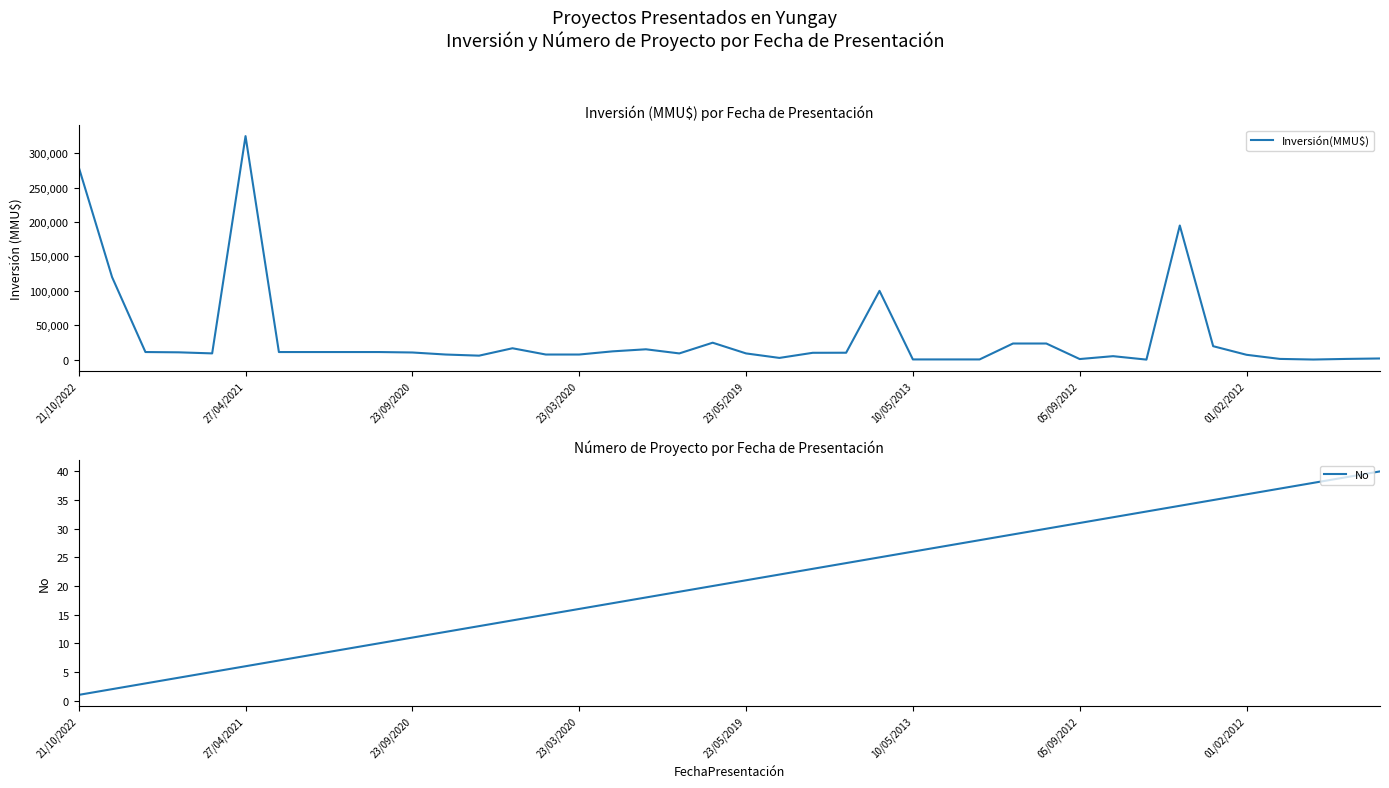

What is the highest value of the Inversión(MMU$) series?

325000